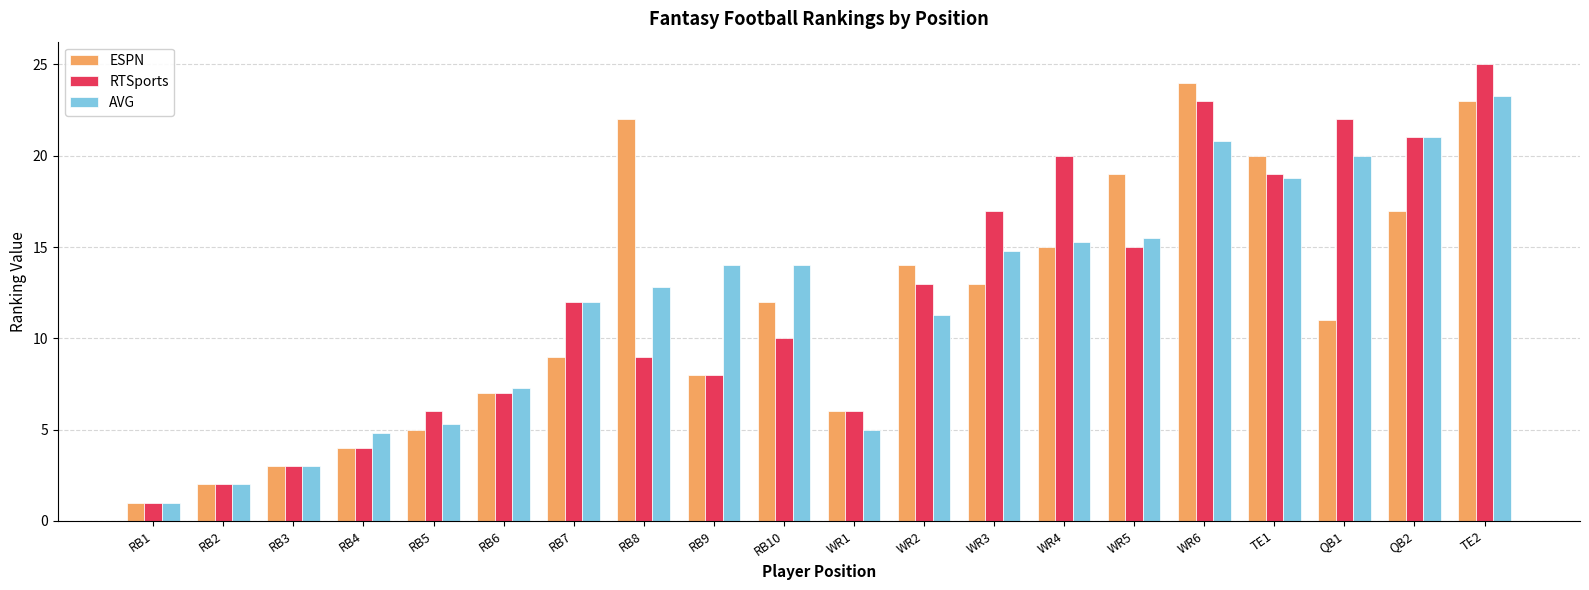

True or false: RTSports has a value of 16.3 at RB7.

False